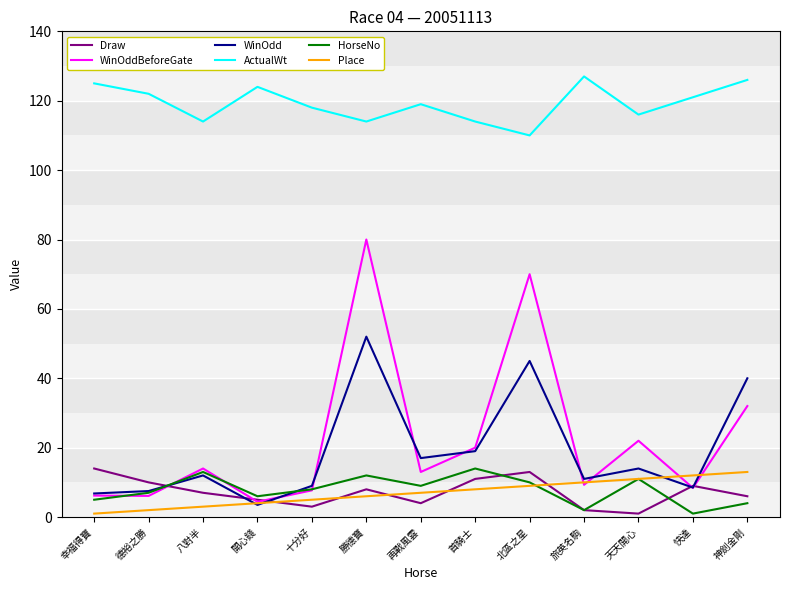

Which series has the largest total across all categories?

ActualWt